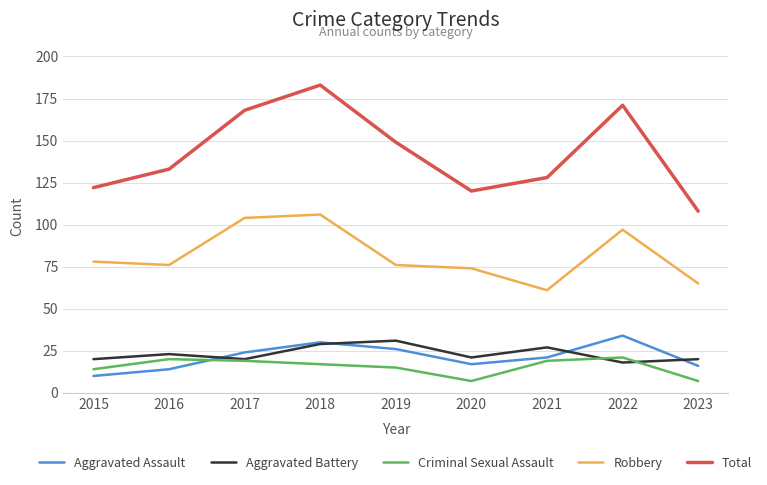

What is the difference between the highest and lowest values at 2018?

166